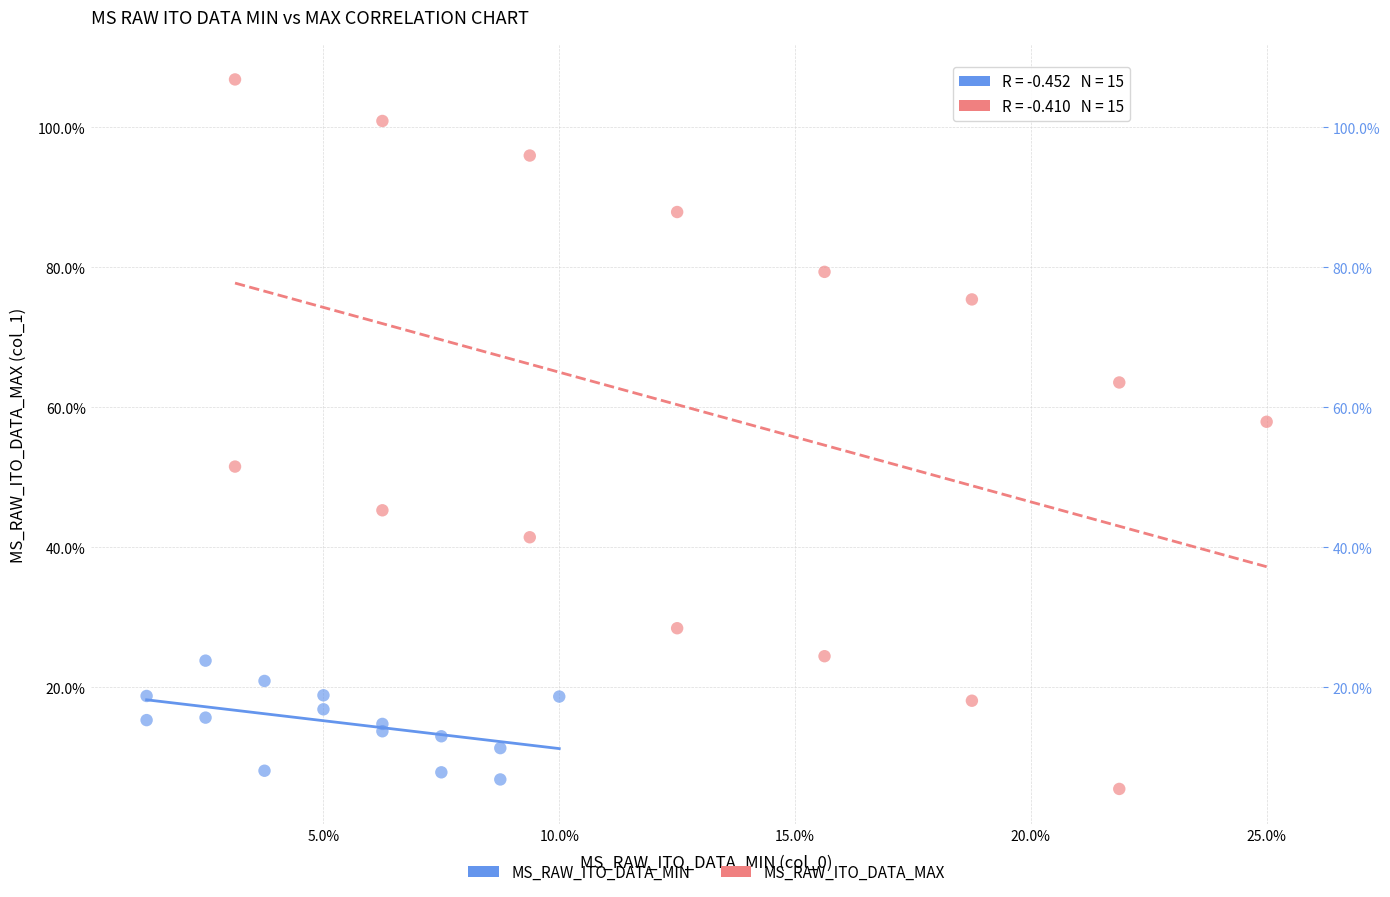

Which series has the widest spread of Y values?

MS_RAW_ITO_DATA_MAX